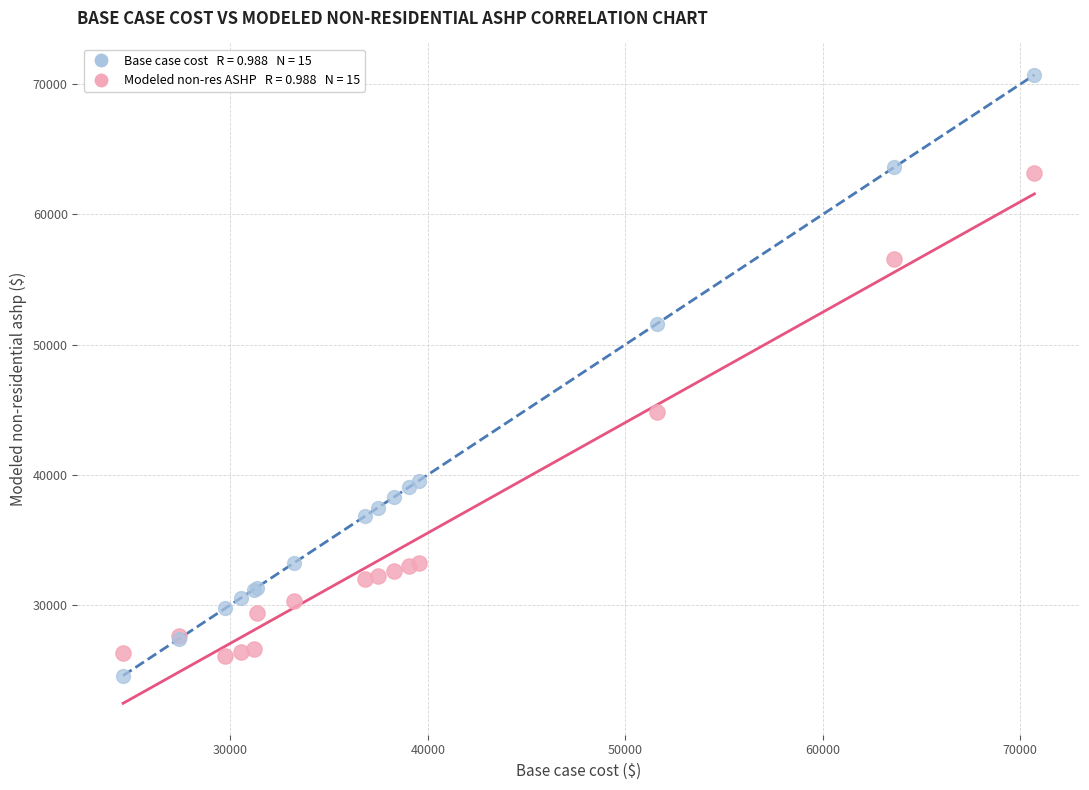

Across all series, what Y value is closest to 47644?

44810.3